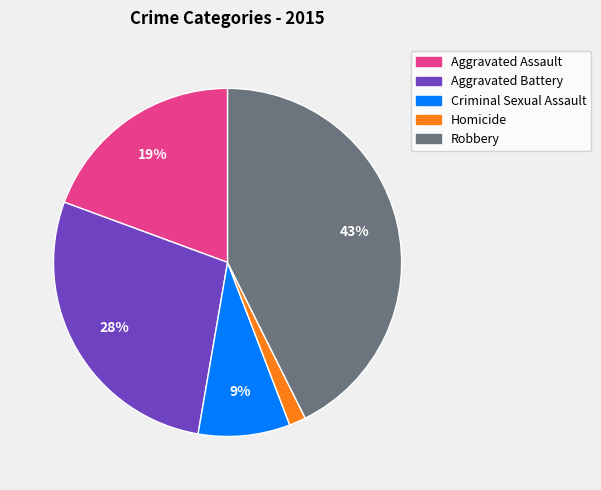

Which slice is the smallest?

Homicide